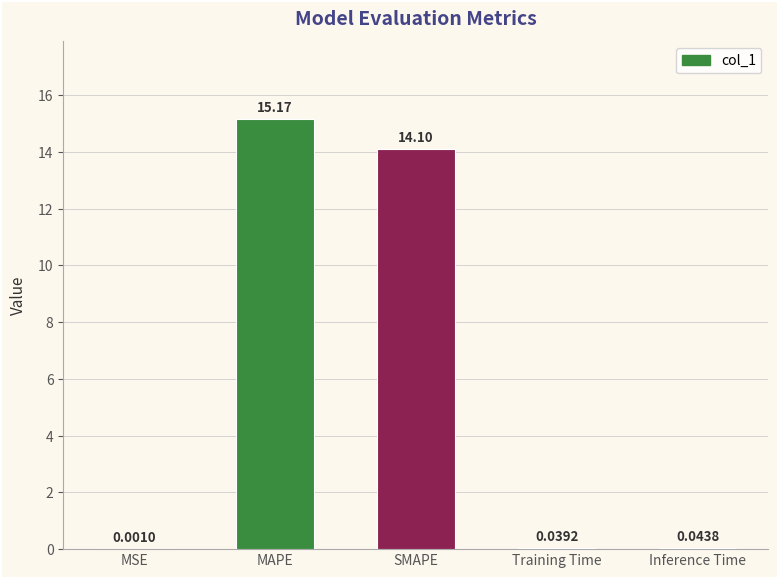

What is the sum of all values?

29.4